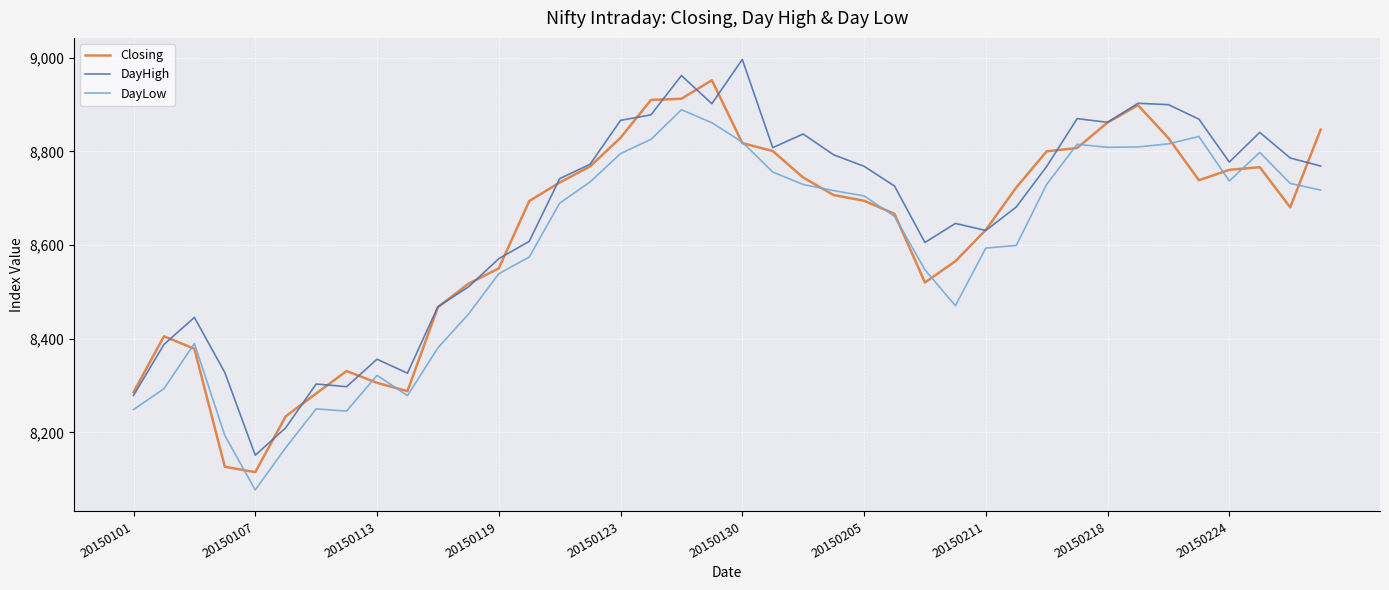

True or false: DayLow and DayHigh cross at least once.

False